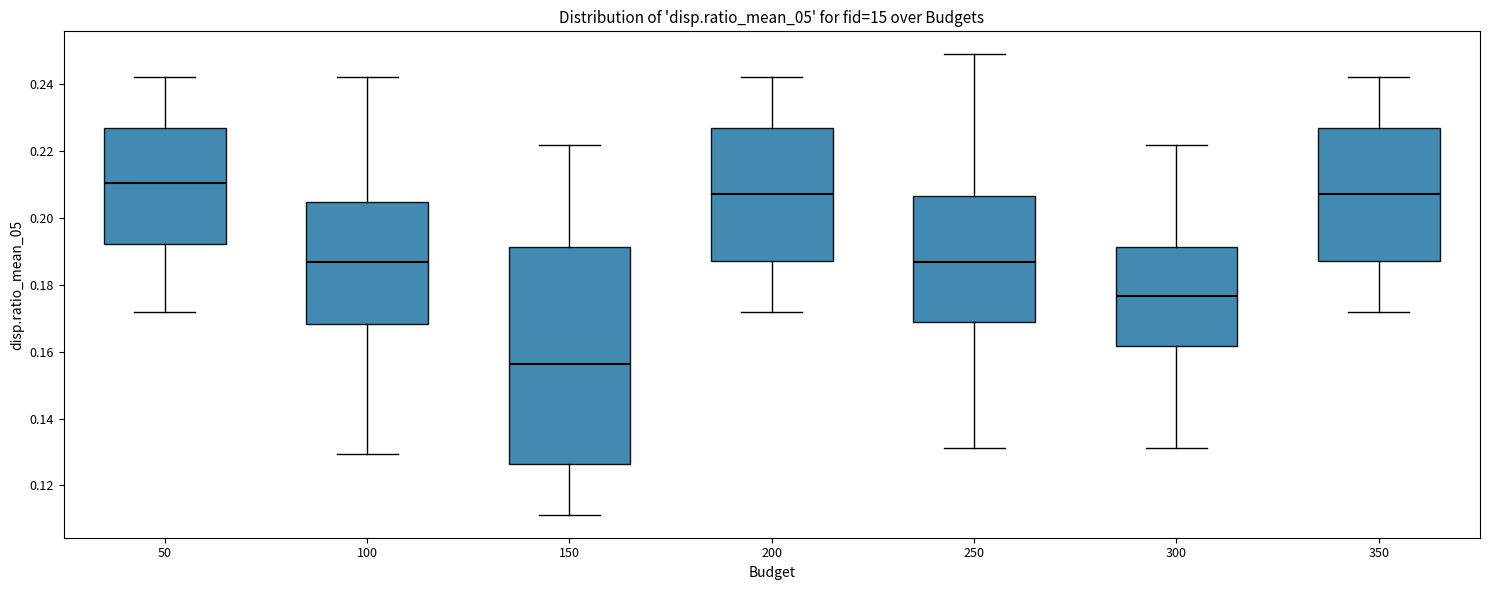

Reading left to right, read every box against the y-axis: the position of its median line, the range the box covers, and the ends of its whiskers. The values are not printed on the chart, so give them approximately, as read against the axis.

50: median 0.210, box 0.192 to 0.226, whiskers 0.172 to 0.242
100: median 0.186, box 0.168 to 0.204, whiskers 0.130 to 0.242
150: median 0.156, box 0.126 to 0.192, whiskers 0.112 to 0.222
200: median 0.208, box 0.188 to 0.226, whiskers 0.172 to 0.242
250: median 0.186, box 0.168 to 0.206, whiskers 0.132 to 0.248
300: median 0.176, box 0.162 to 0.192, whiskers 0.132 to 0.222
350: median 0.208, box 0.188 to 0.226, whiskers 0.172 to 0.242